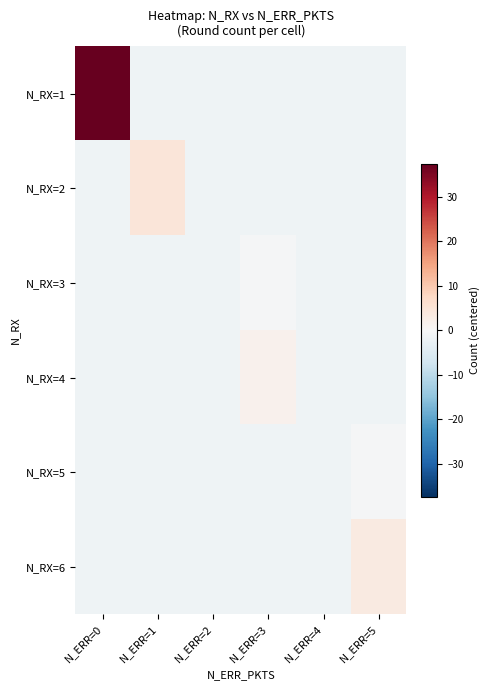

Which has a higher value, N_ERR=1 or N_ERR=4?

N_ERR=1